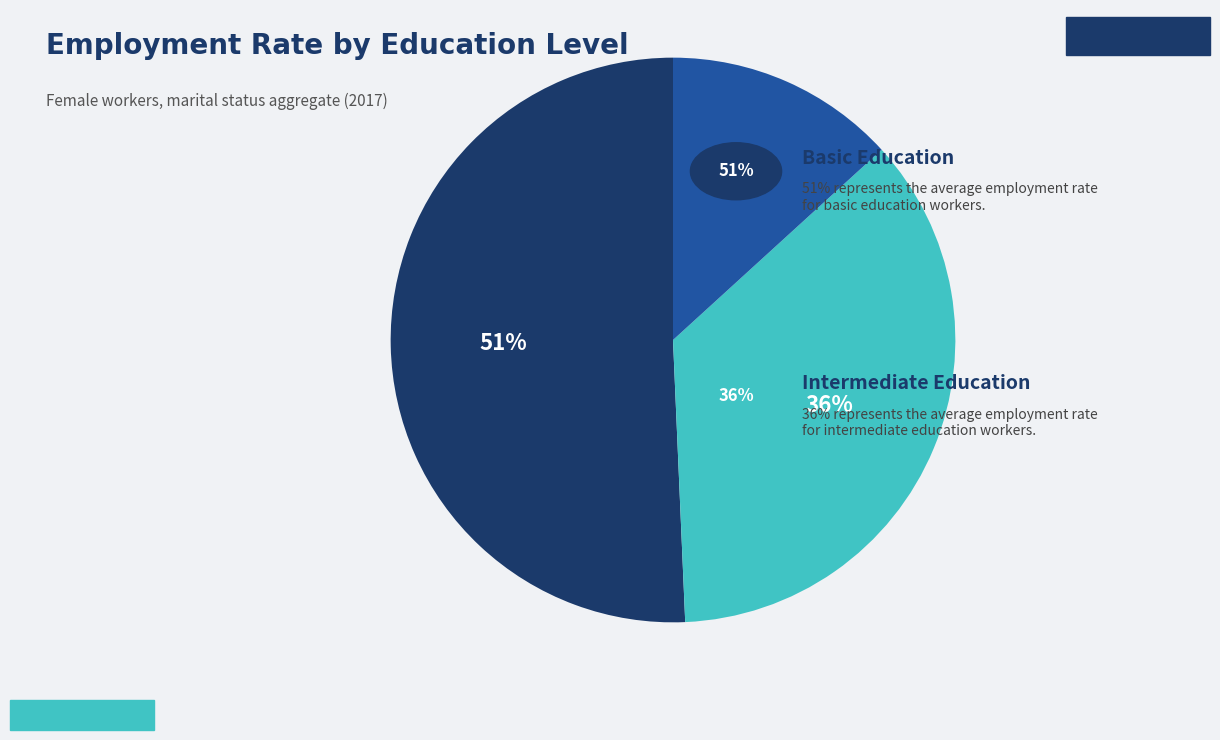

To the nearest percent, what is the average slice percentage?

33%